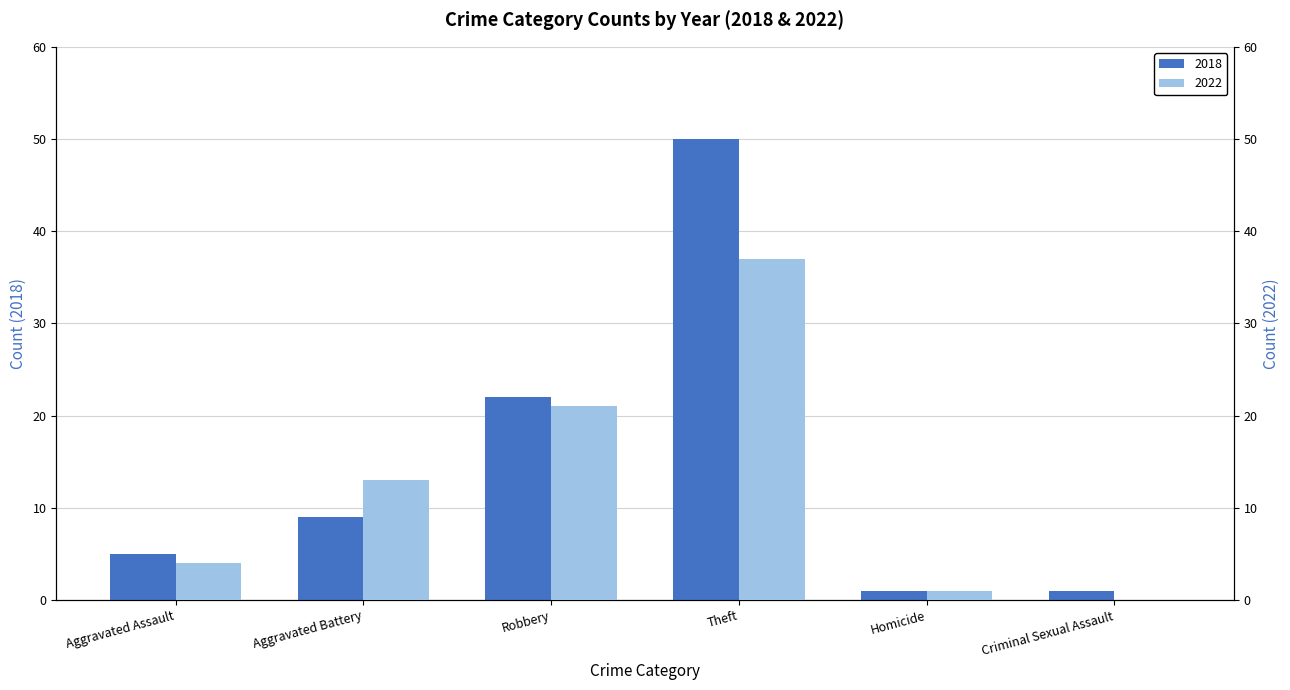

Which series changed the most between Theft and Criminal Sexual Assault?

2018